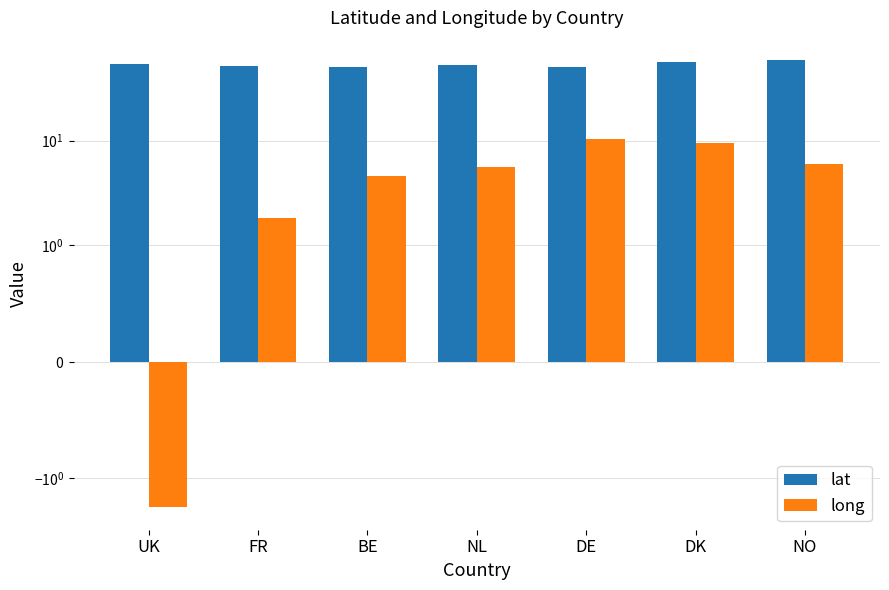

How many groups of bars are there?

7